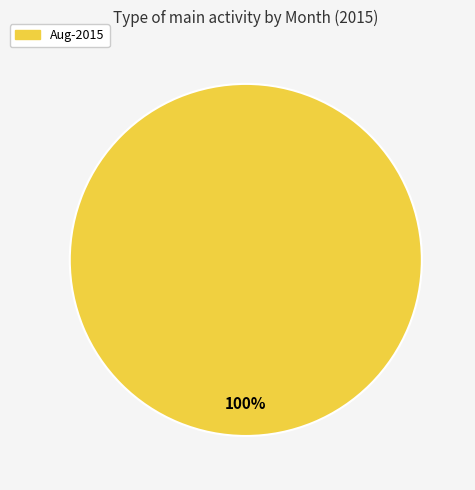

Rank the categories by value from lowest to highest.

Aug-2015